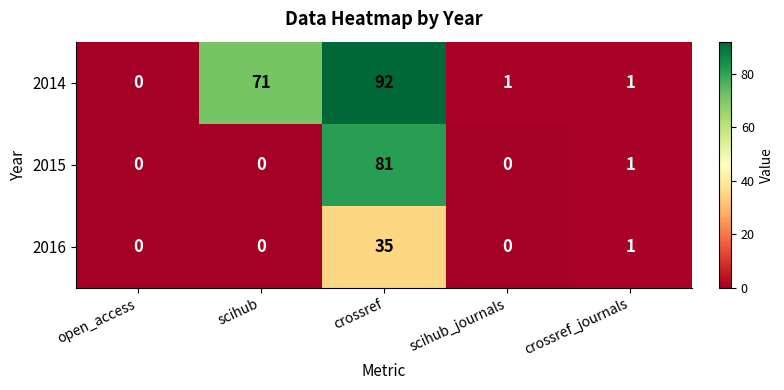

Is the value of 2014 at scihub greater than the value of 2016 at scihub?

Yes